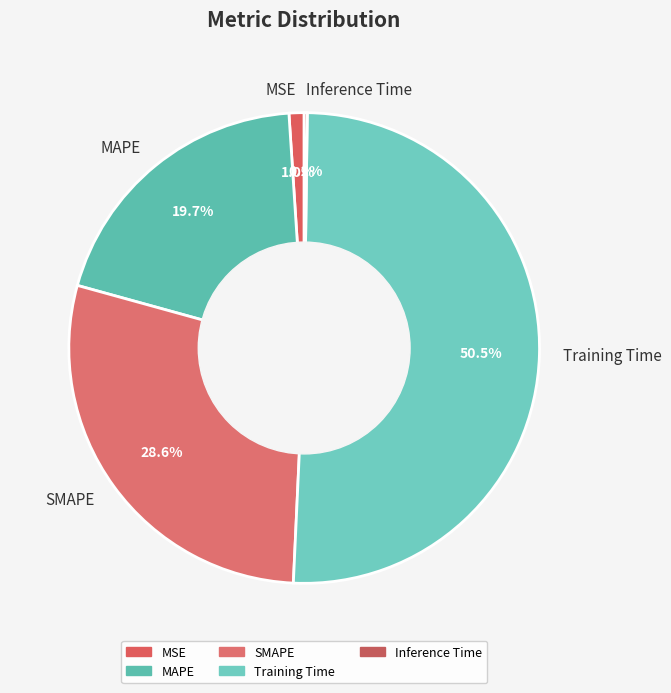

True or false: MAPE accounts for 26% of the total.

False